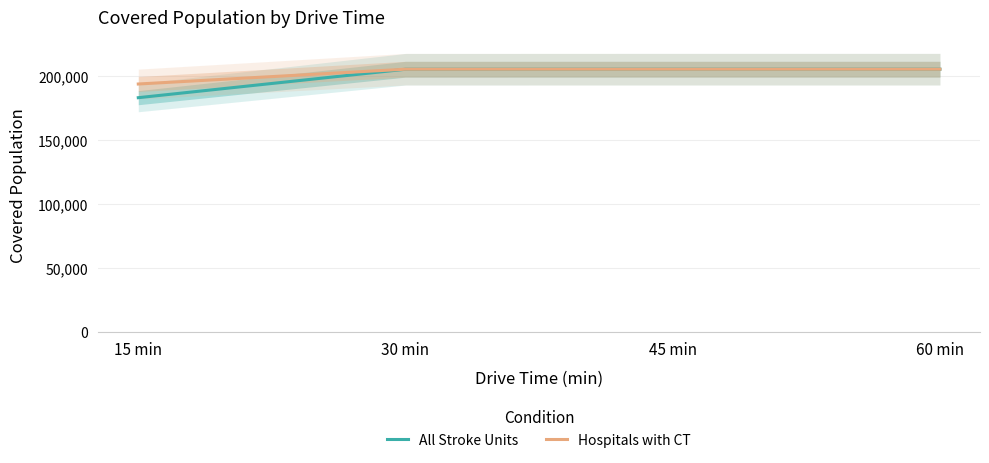

At which category is the sum across all series the highest?

45 min